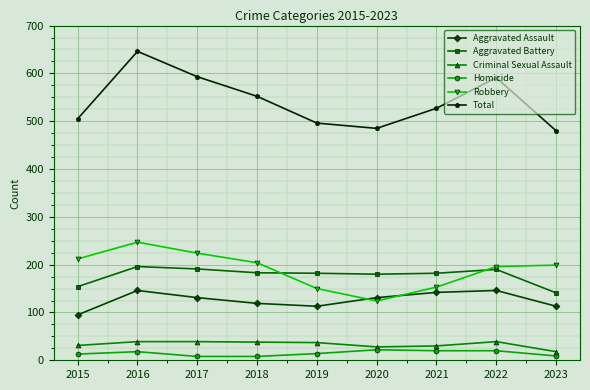

Which series has the largest total across all categories?

Total